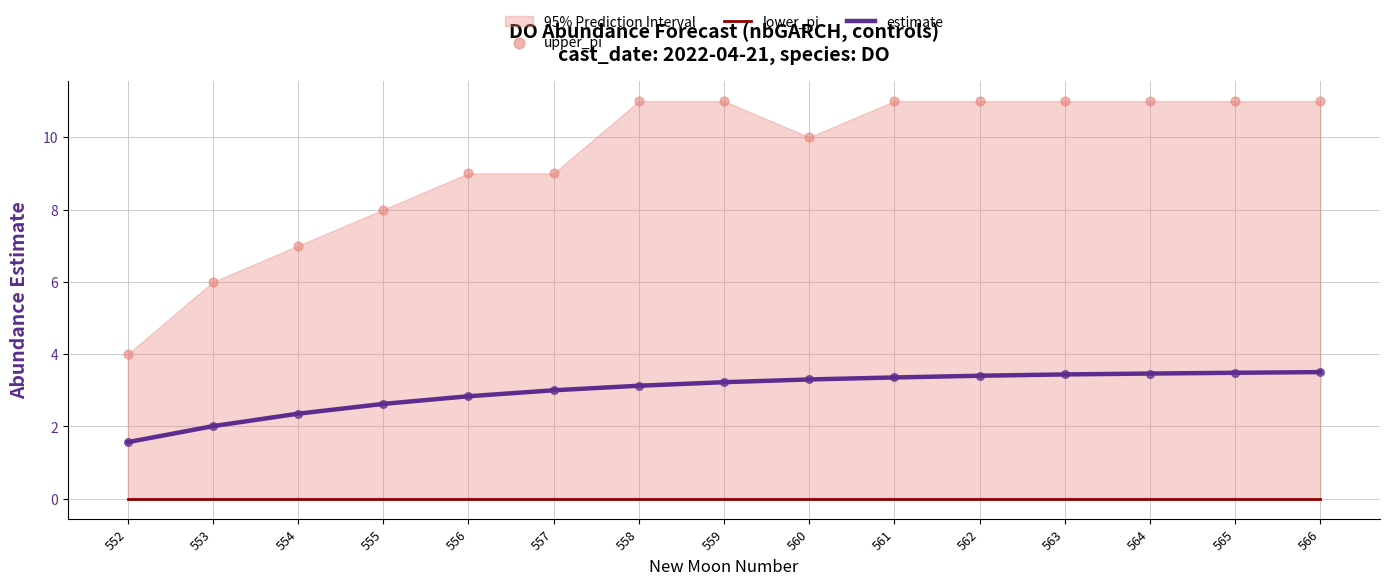

At which category is the sum across all series the highest?

566